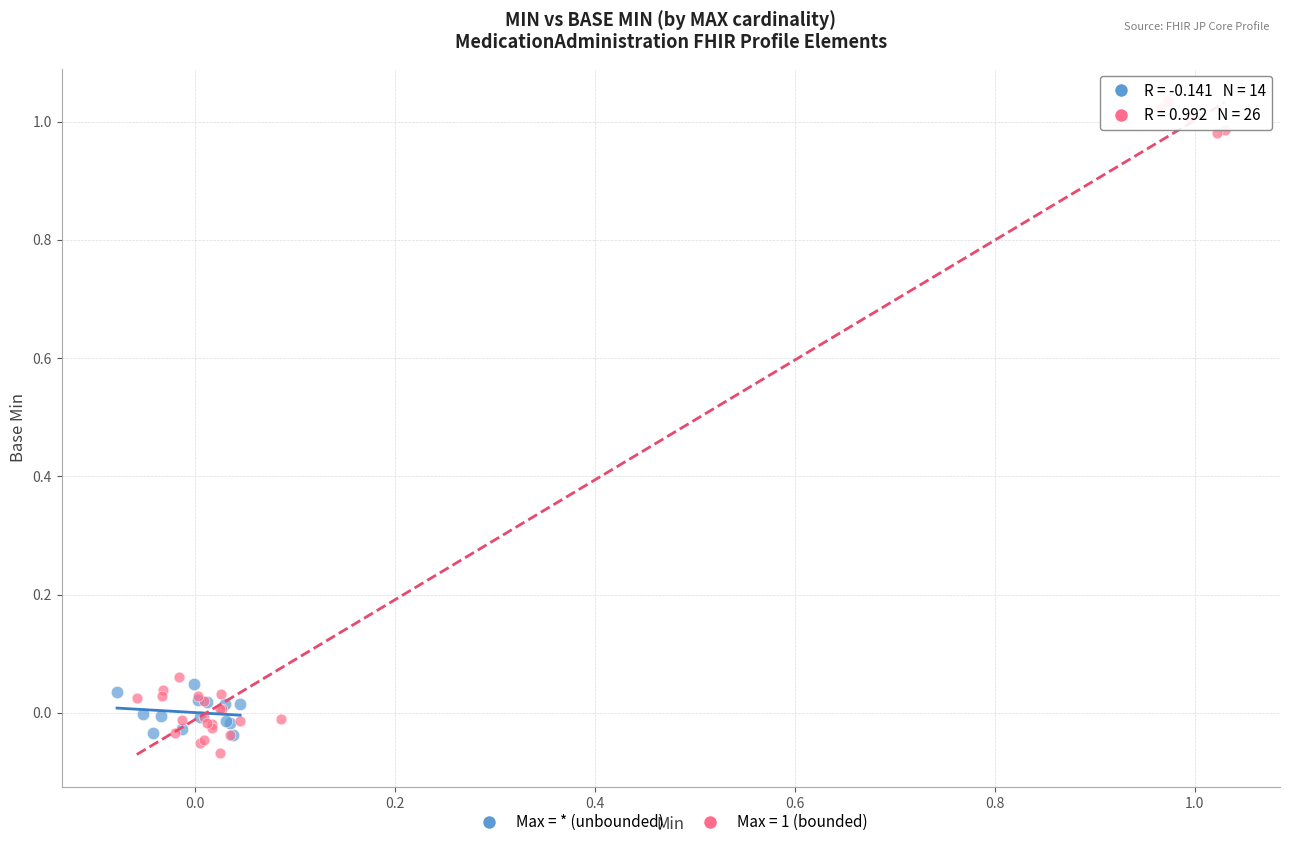

Which series has the widest spread of Y values?

Max = 1 (bounded)